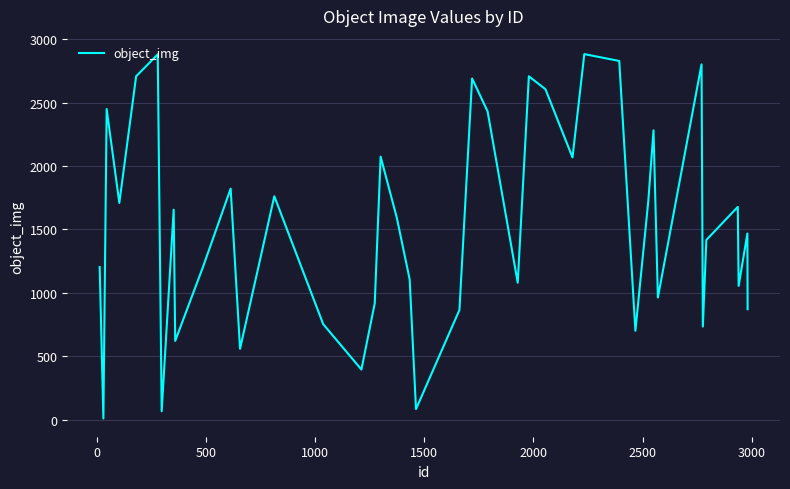

What is the greatest value displayed?

2882